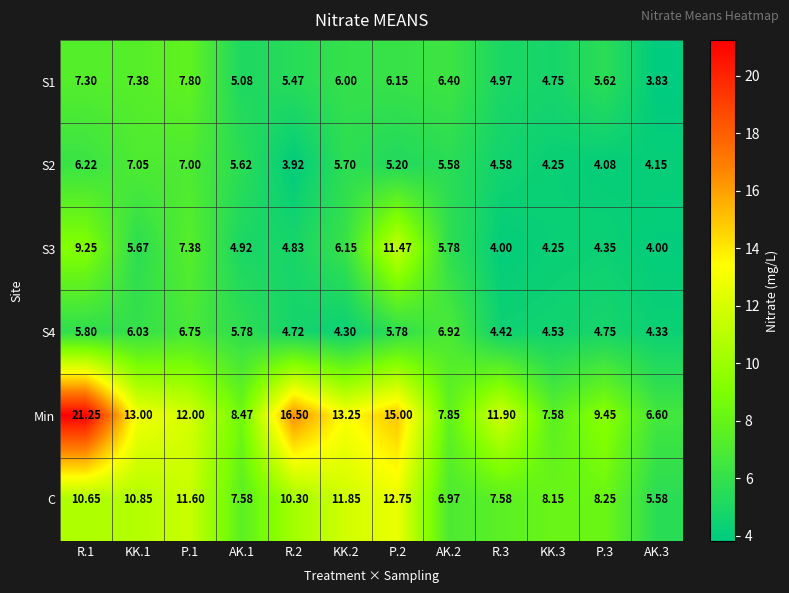

Which series has the largest total across all categories?

Min